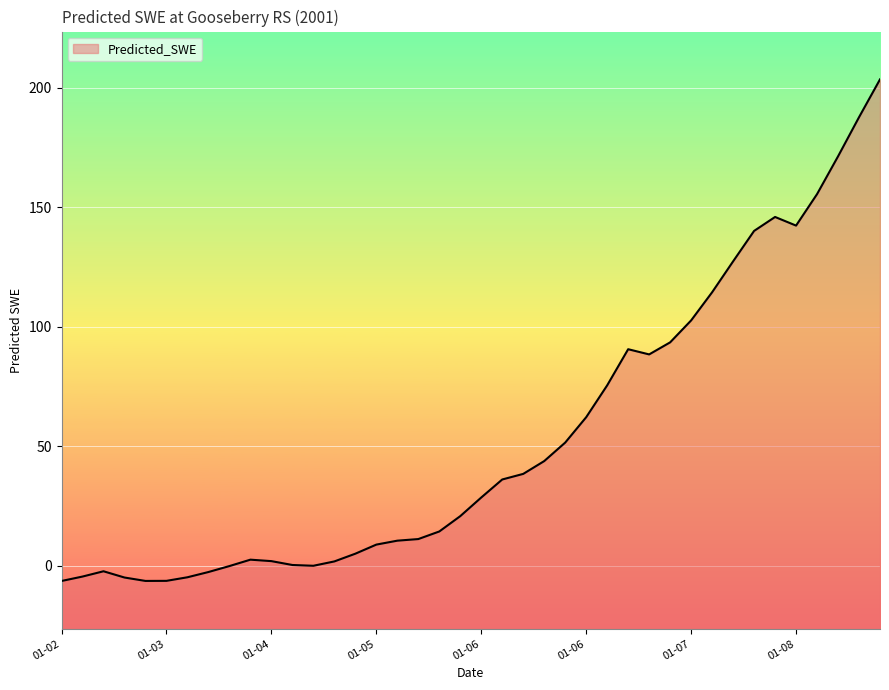

Which has a higher value, 2001-05-03 or 2001-03-14?

2001-05-03